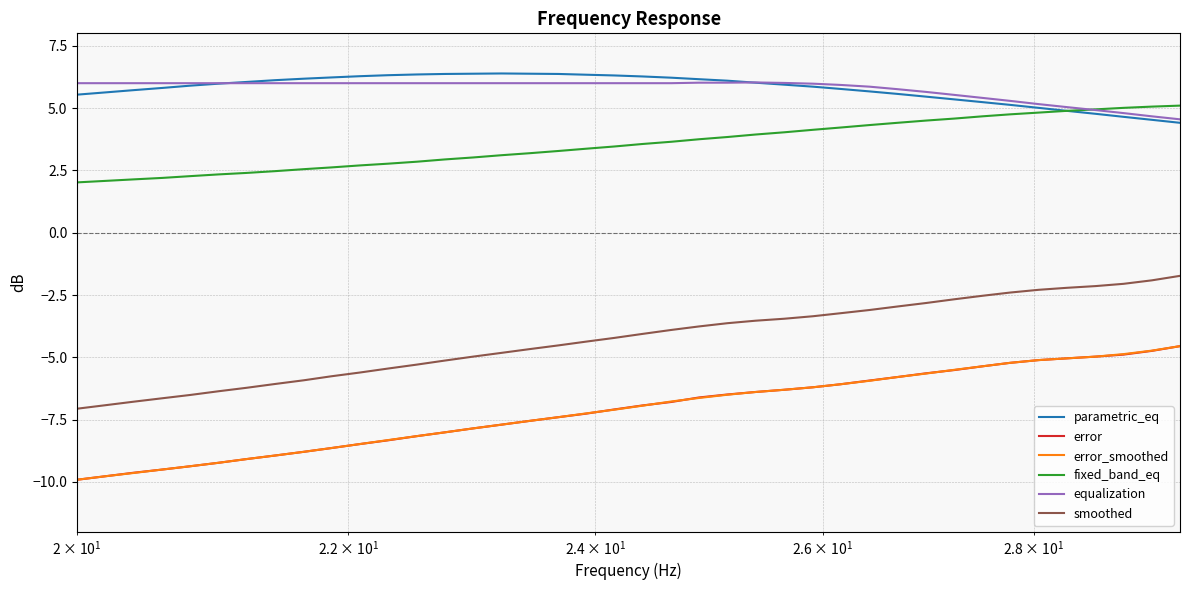

What is the highest value of the error series?

-4.5